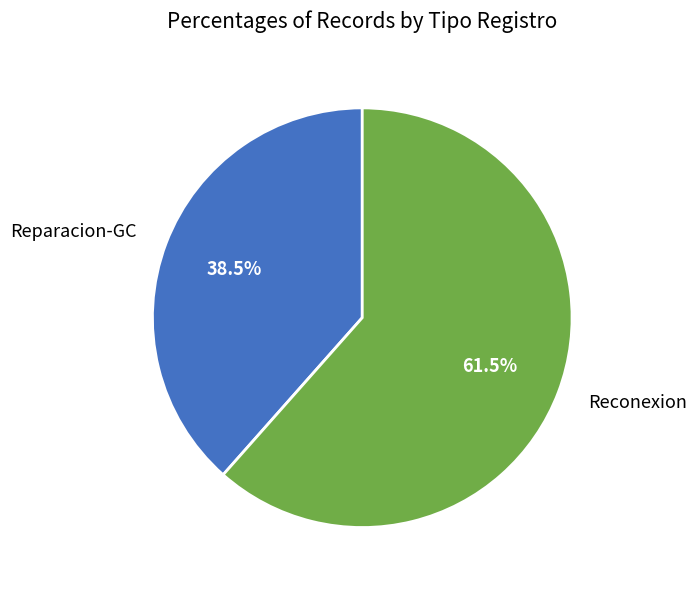

What is the largest slice in the pie chart?

Reconexion